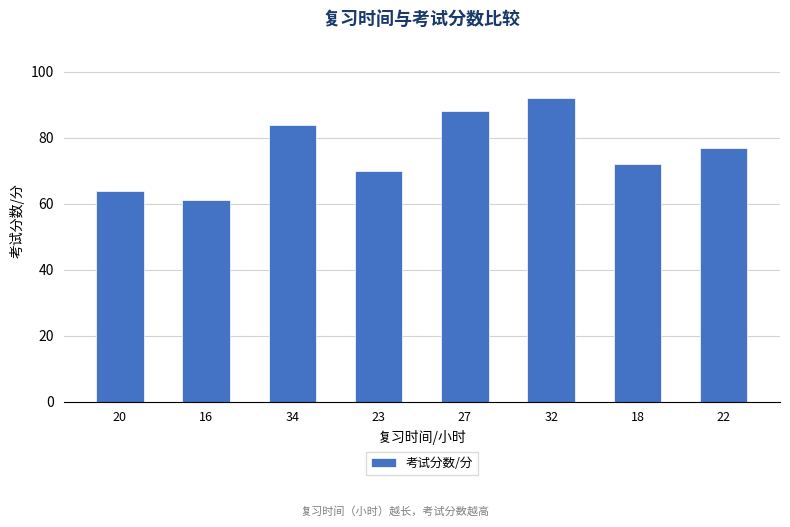

What is the change in value from 23 to 18?

+2